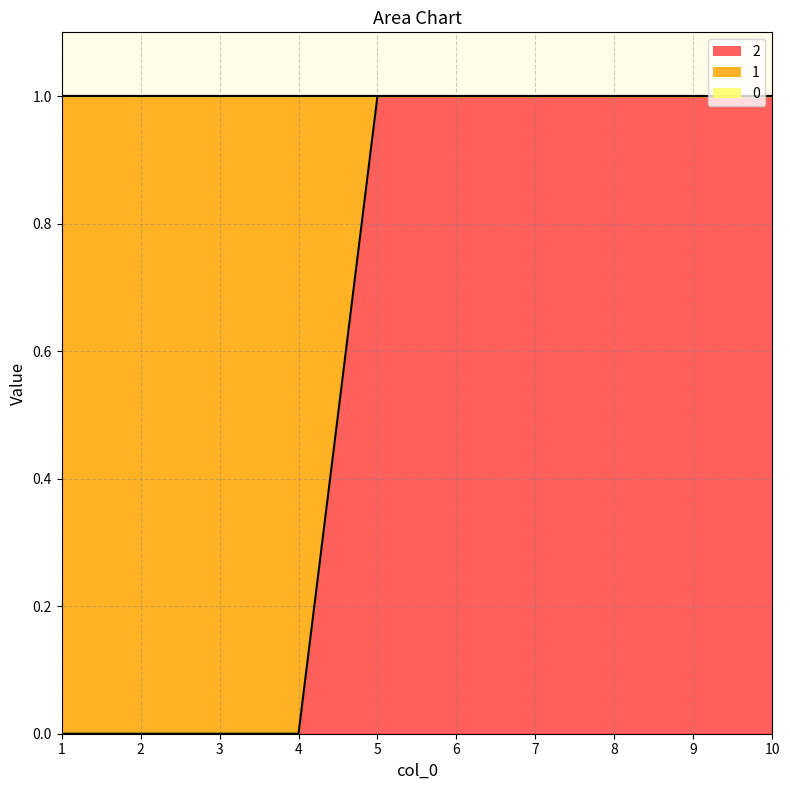

What is the difference between the highest and lowest values at 8?

1